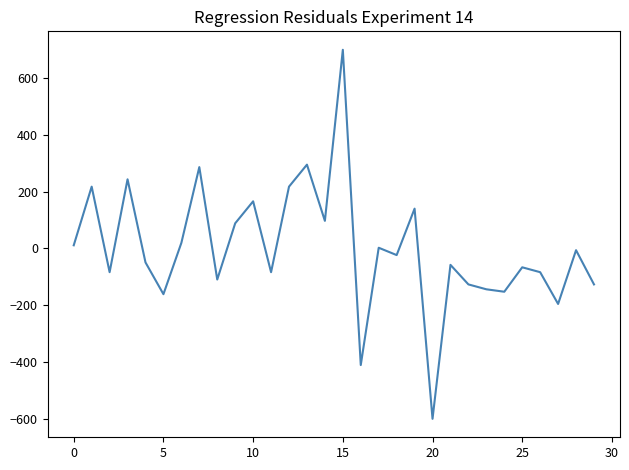

What is the difference between the maximum and minimum values?

1300.0